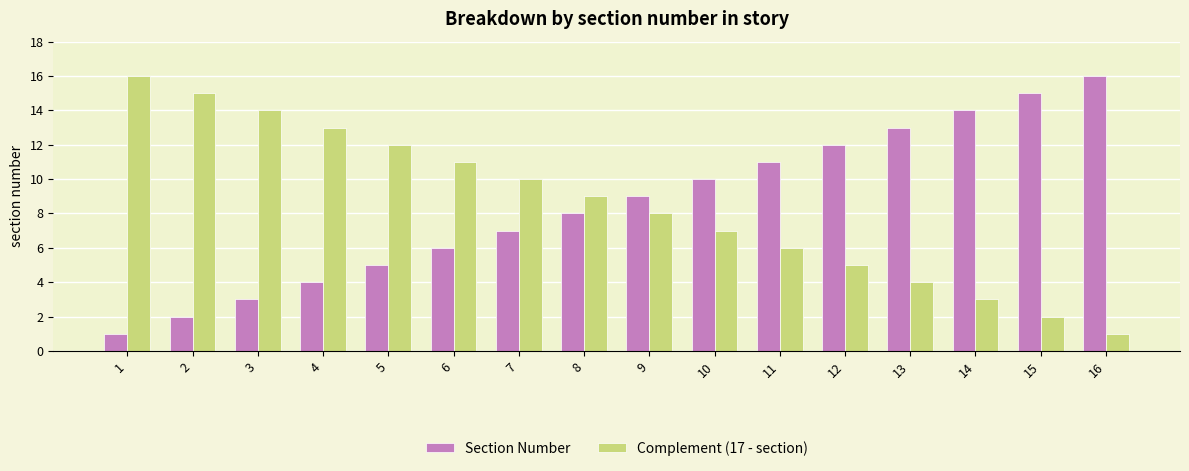

Is the value of Section Number at 15 greater than the value of Complement (17 - section) at 1?

No